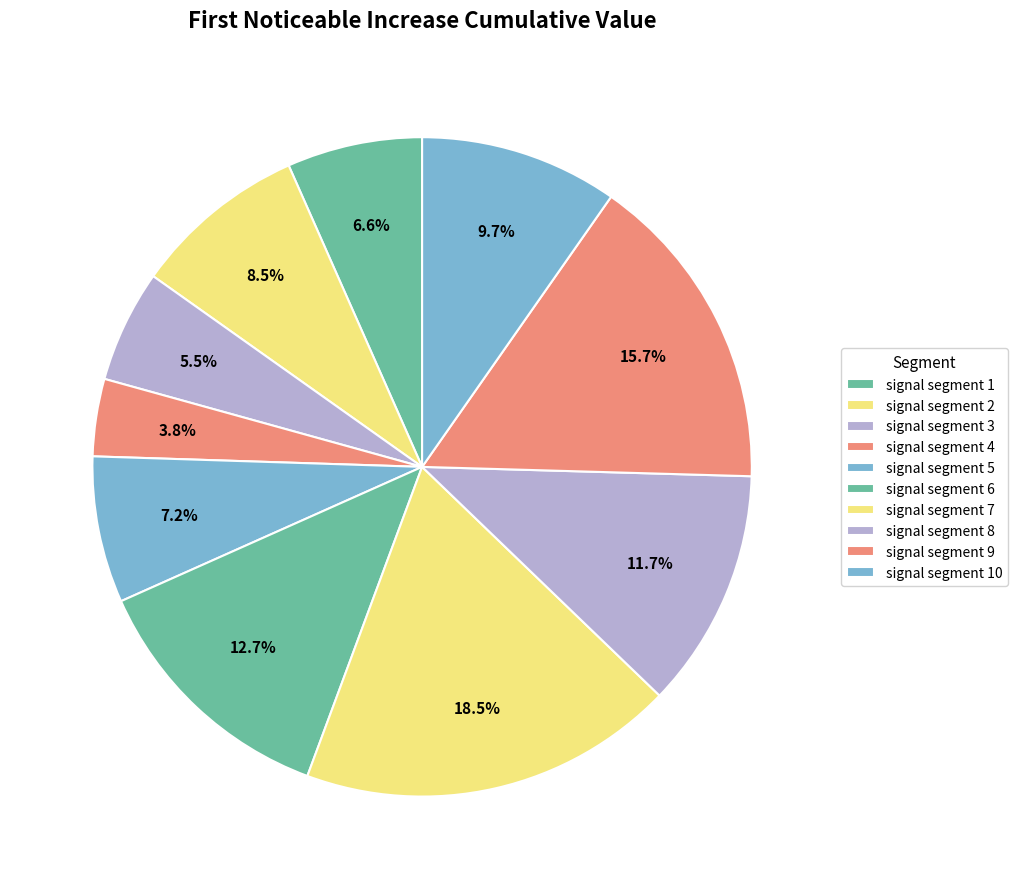

Does signal segment 1 account for over 50% of the chart?

No